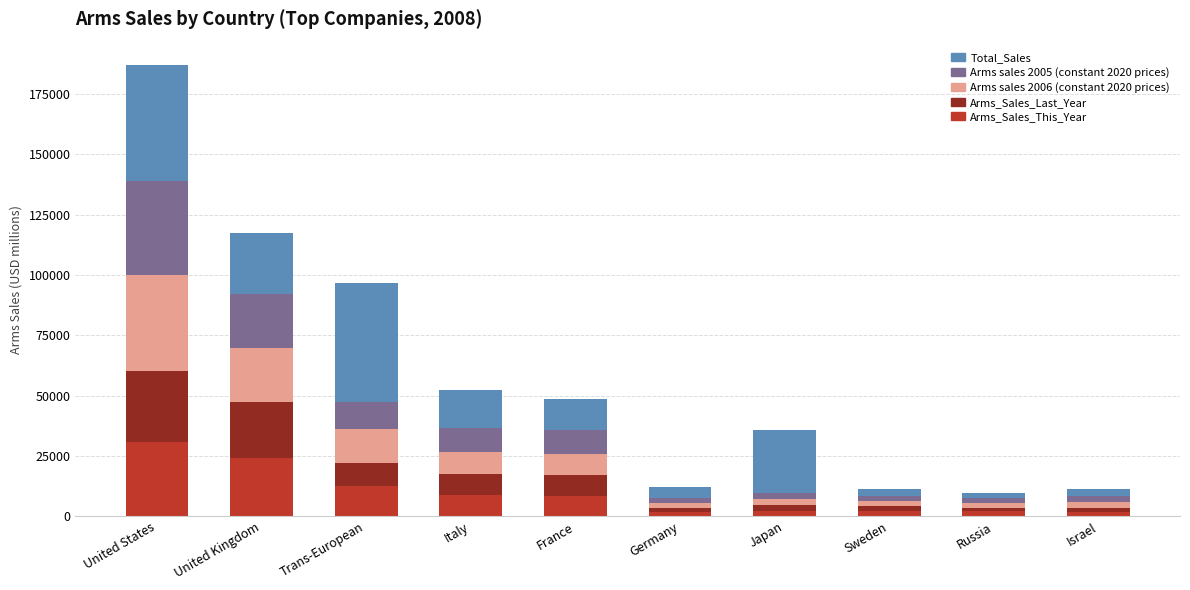

Does the chart contain stacked bars?

Yes